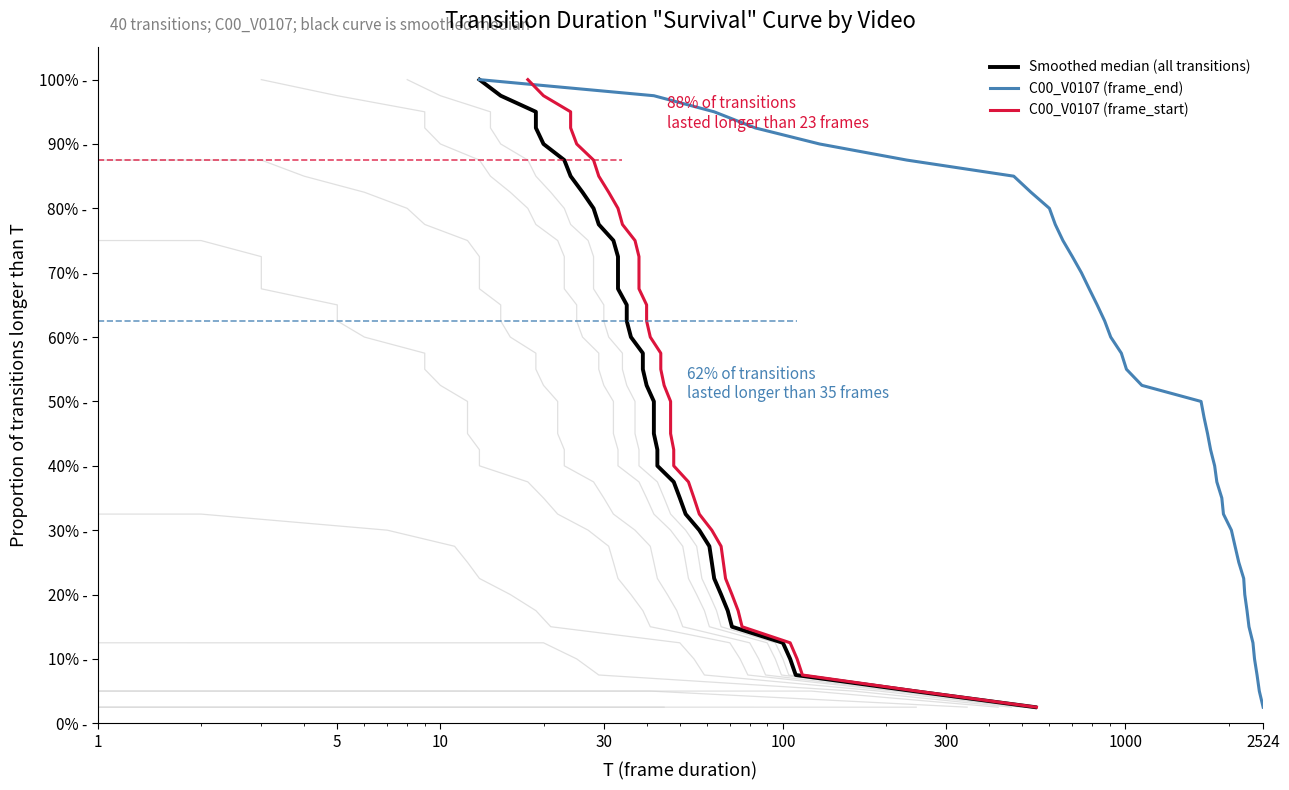

True or false: C00_V0107 (frame_end) and Smoothed median (all transitions) cross at least once.

False